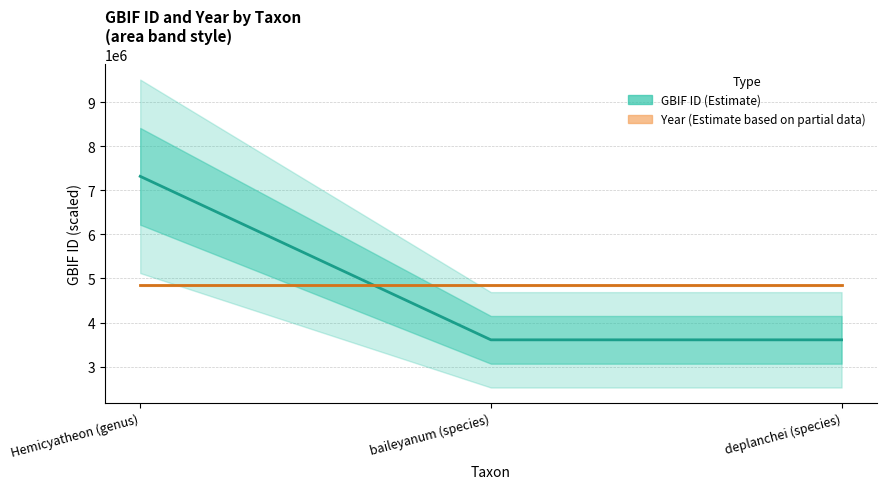

Reading left to right, extract all data points from this chart.

7315497	3606780	3606767